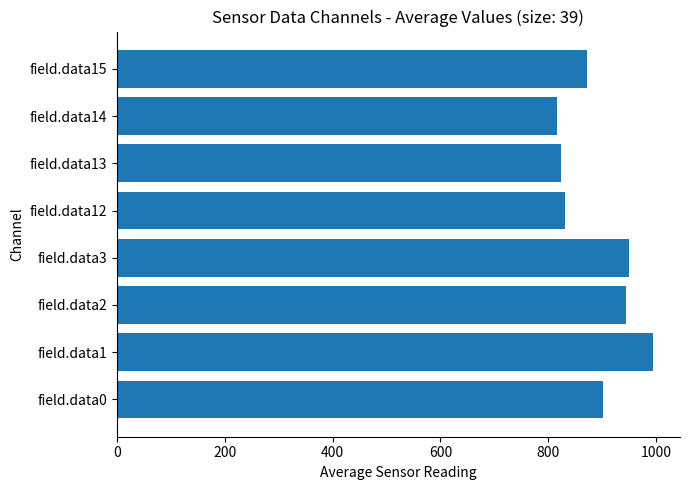

Which has a higher value, field.data13 or field.data0?

field.data0